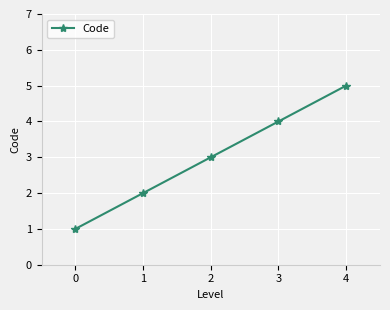

List the labels in order of value, largest first.

4, 3, 2, 1, 0